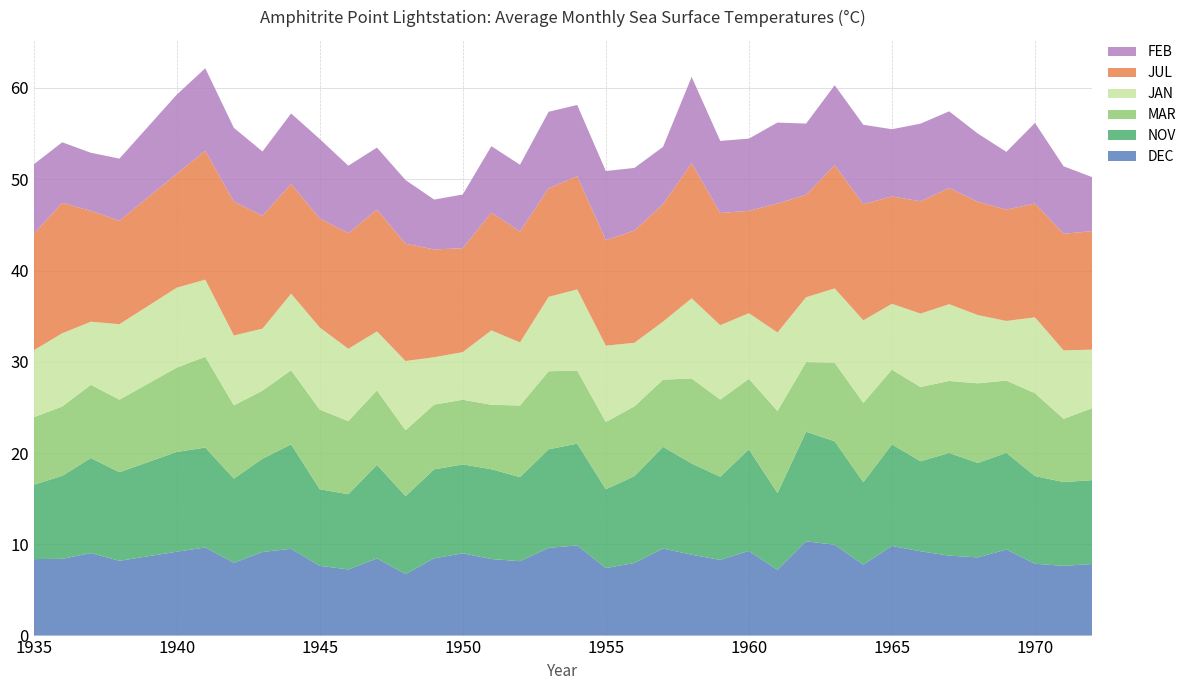

Reading left to right, extract all data points from this chart.

DEC: 8.4	8.4	9.0	8.2	9.2	9.7	8.0	9.2	9.5	7.6	7.2	8.4	6.7	8.5	9.0	8.4	8.2	9.6	9.9	7.4	8.0	9.5	8.9	8.3	9.3	7.2	10.3	9.9	7.8	9.8	9.2	8.8	8.6	9.4	7.9	7.6	7.8
NOV: 8.1	9.1	10.4	9.7	10.9	10.9	9.2	10.2	11.4	8.4	8.2	10.3	8.5	9.7	9.7	9.8	9.2	10.8	11.2	8.6	9.5	11.1	10.0	9.1	11.1	8.4	12.0	11.3	9.0	11.1	9.9	11.2	10.3	10.6	9.6	9.2	9.2
MAR: 7.4	7.6	8.0	8.0	9.2	9.9	8.0	7.5	8.1	8.7	8.0	8.2	7.2	7.1	7.1	7.1	7.8	8.6	8.0	7.4	7.7	7.4	9.3	8.5	7.7	9.0	7.6	8.6	8.7	8.2	8.1	7.9	8.7	7.9	9.1	6.9	7.9
JAN: 7.3	8.0	6.9	8.3	8.8	8.4	7.7	6.8	8.4	9.0	7.9	6.5	7.6	5.2	5.2	8.2	6.9	8.2	8.9	8.4	7.0	6.4	8.8	8.2	7.2	8.6	7.1	8.2	9.0	7.2	8.1	8.4	7.5	6.5	8.3	7.5	6.4
JUL: 12.7	14.3	12.2	11.3	12.5	14.1	14.7	12.4	12.0	11.9	12.7	13.3	12.8	11.8	11.4	12.9	12.2	11.9	12.4	11.6	12.3	12.9	14.8	12.3	11.2	14.1	11.2	13.5	12.7	11.8	12.3	12.7	12.4	12.2	12.5	12.8	13.0
FEB: 7.6	6.6	6.4	6.8	8.7	9.0	8.1	7.0	7.7	8.7	7.4	6.8	7.0	5.5	5.9	7.3	7.3	8.4	7.8	7.6	6.9	6.3	9.5	7.9	7.9	8.9	7.8	8.8	8.7	7.4	8.5	8.4	7.5	6.3	8.8	7.4	5.9